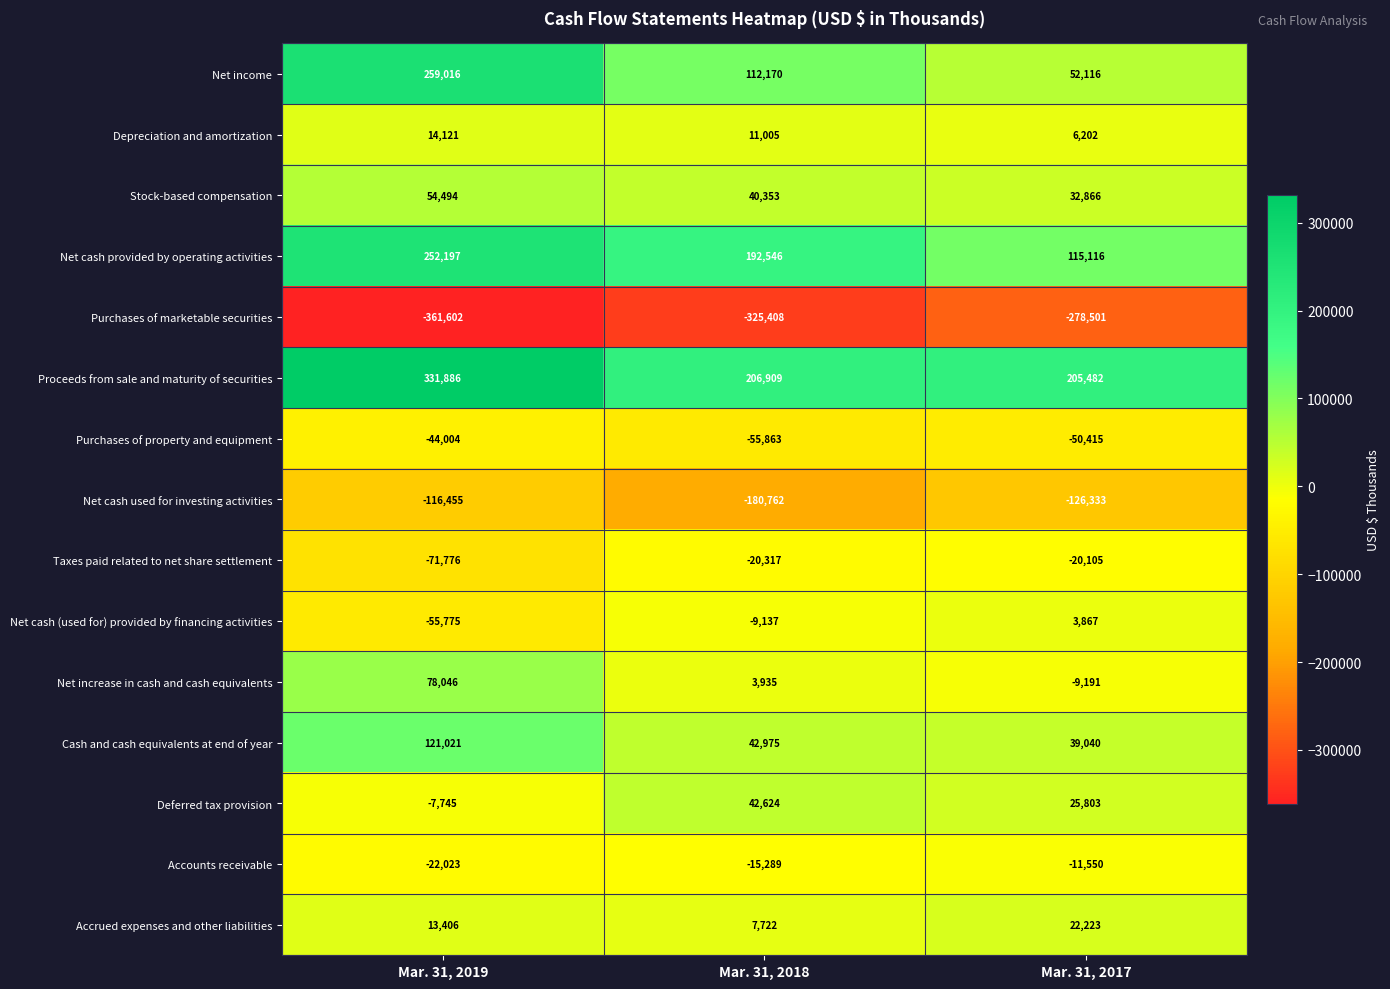

Is the value of Purchases of property and equipment at Mar. 31, 2019 greater than the value of Proceeds from sale and maturity of securities at Mar. 31, 2018?

No